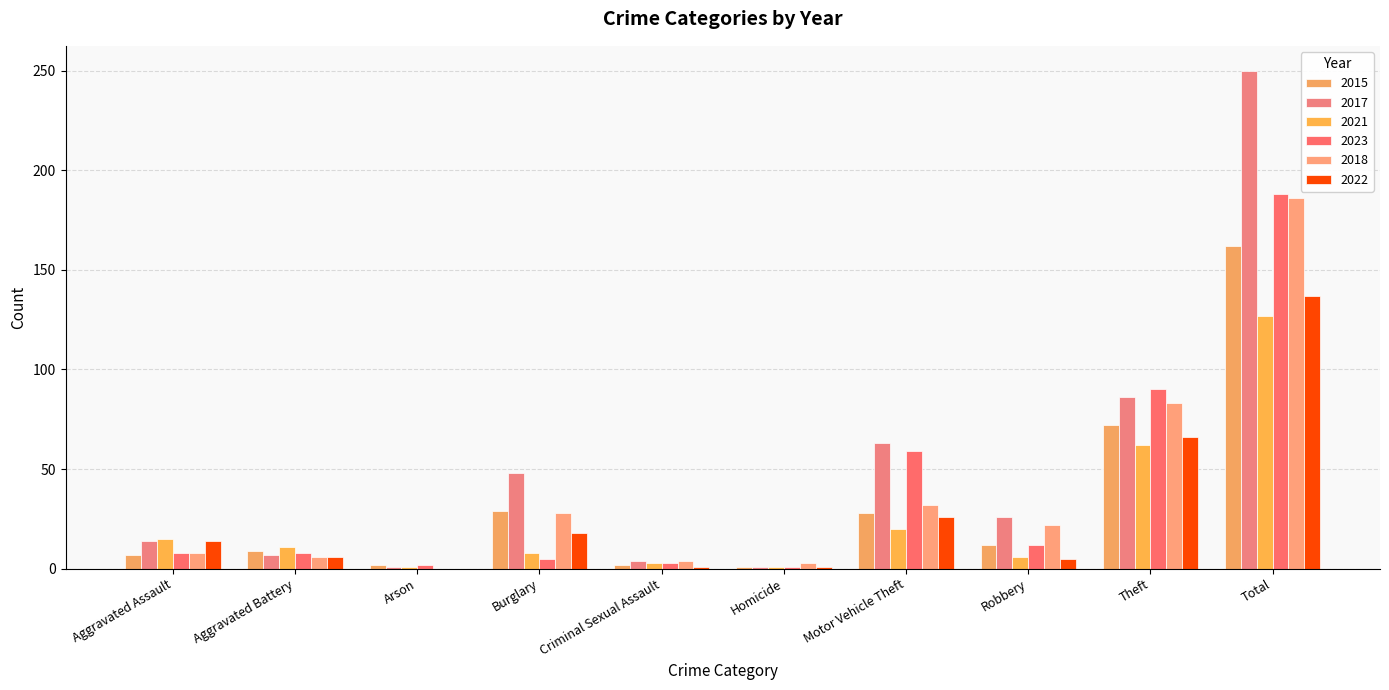

What is the difference between the 2023 values at Criminal Sexual Assault and Burglary?

2